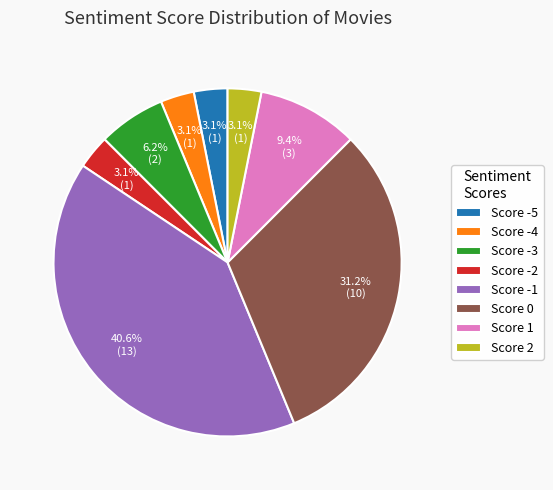

Is Score 2 the majority of the pie?

No